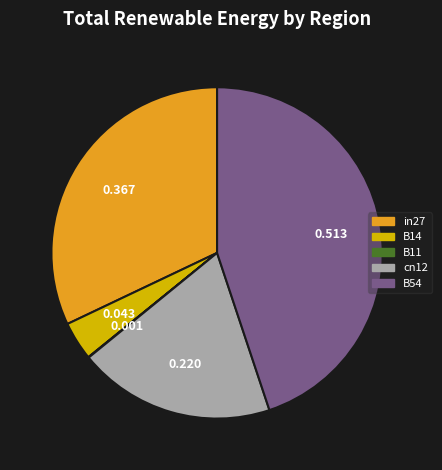

Combined, do B54 and cn12 account for over 50%?

Yes